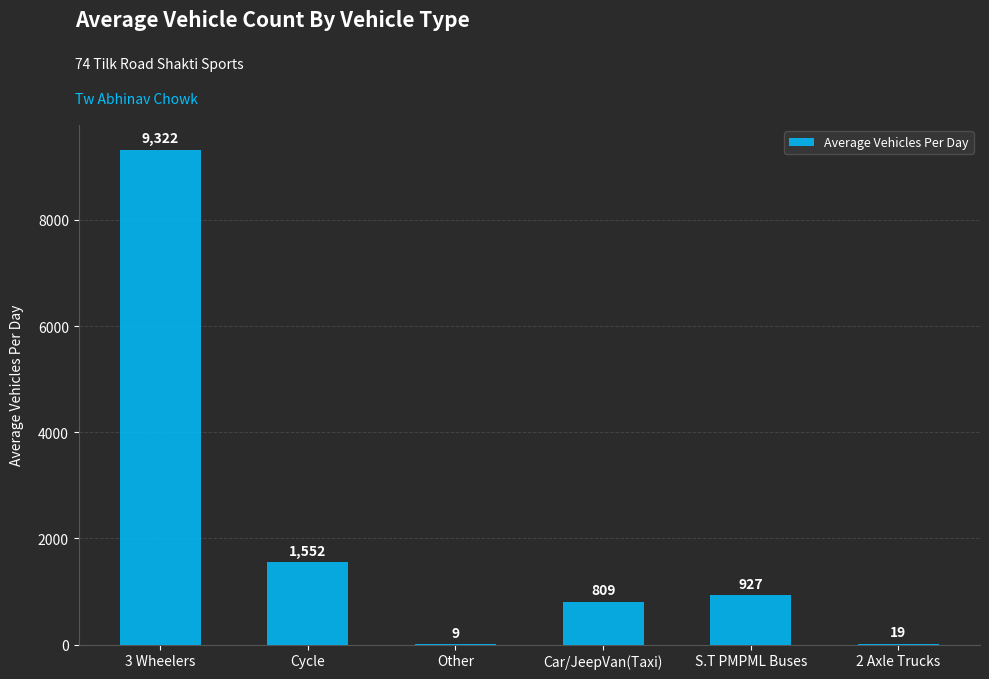

Are the bars horizontal?

No